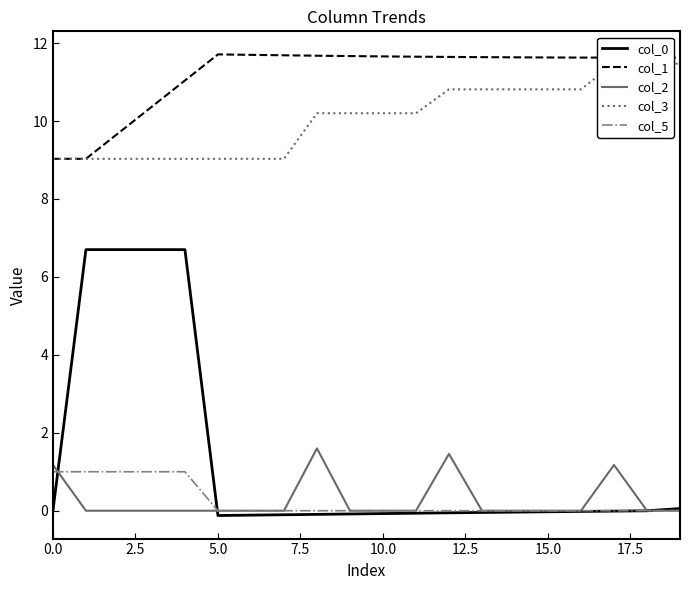

True or false: col_0 and col_1 intersect in this chart.

False